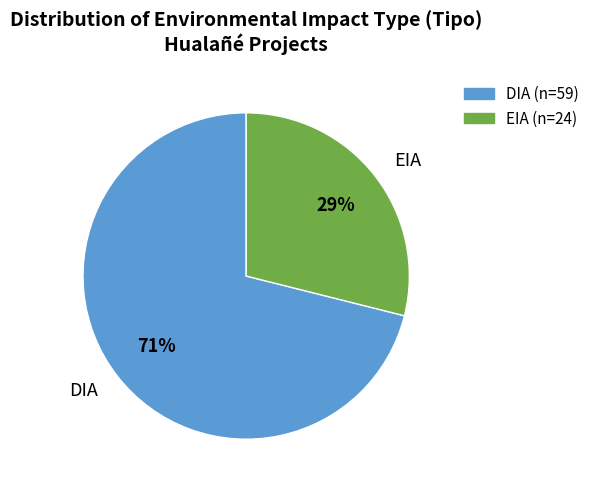

How many slices are in this pie chart?

2